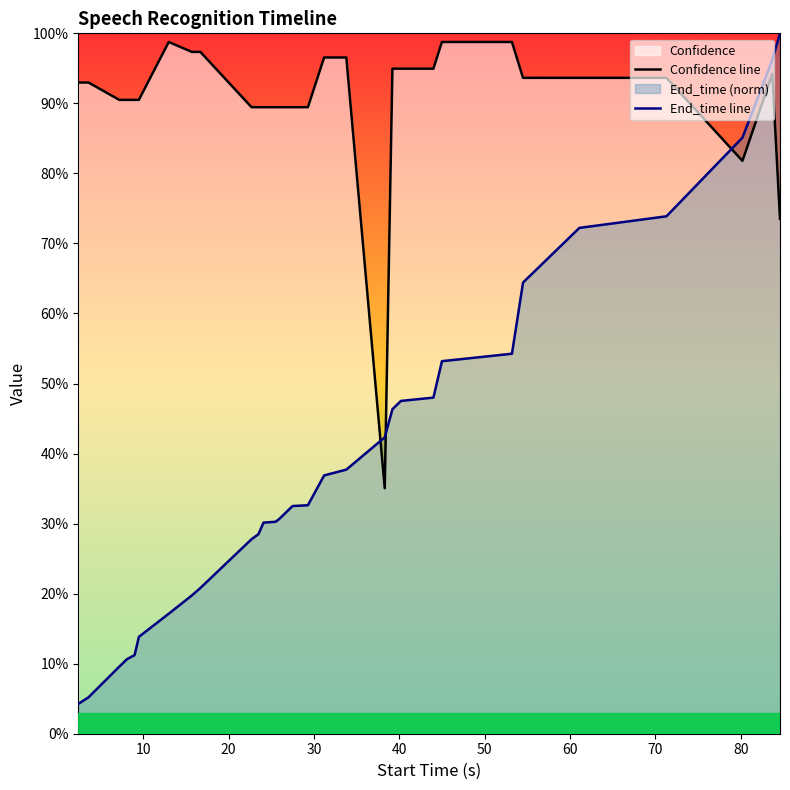

In Confidence line, how many points are lower than both neighbors (excluding endpoints)?

2